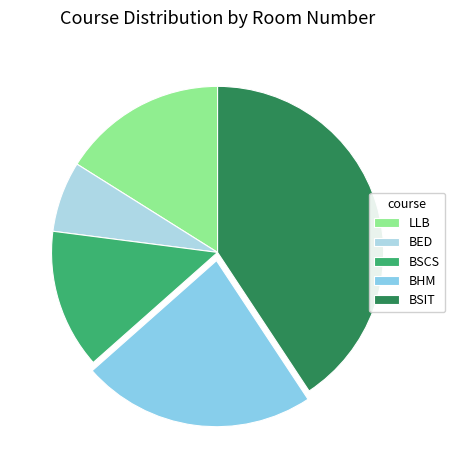

How many slices are in this pie chart?

5